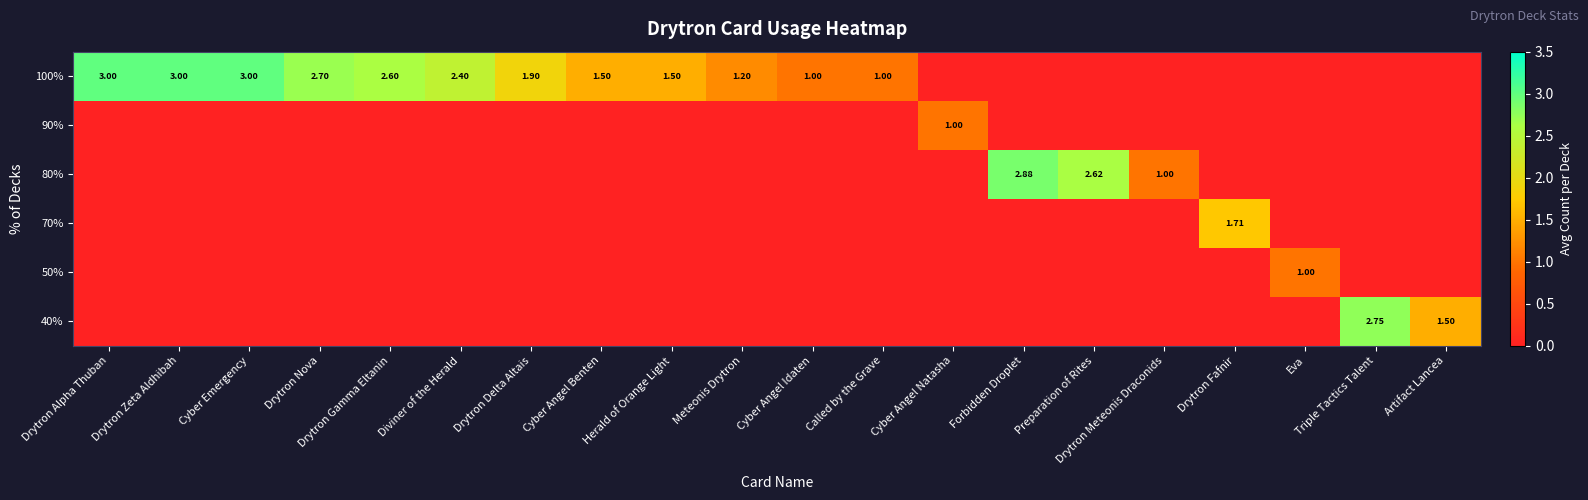

Between Cyber Angel Benten and Herald of Orange Light, which is larger?

Cyber Angel Benten